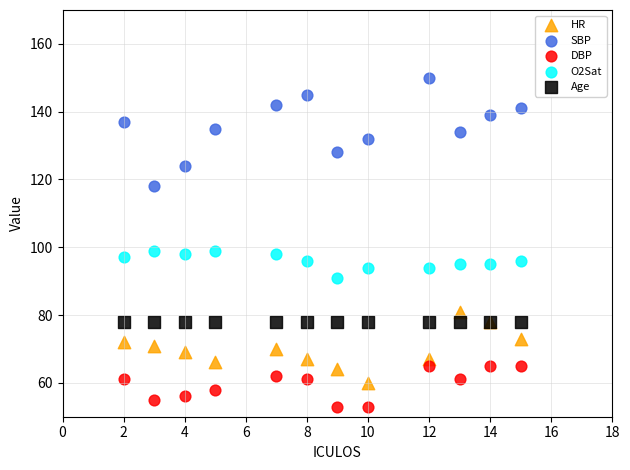

Which series reaches the minimum Y coordinate?

DBP